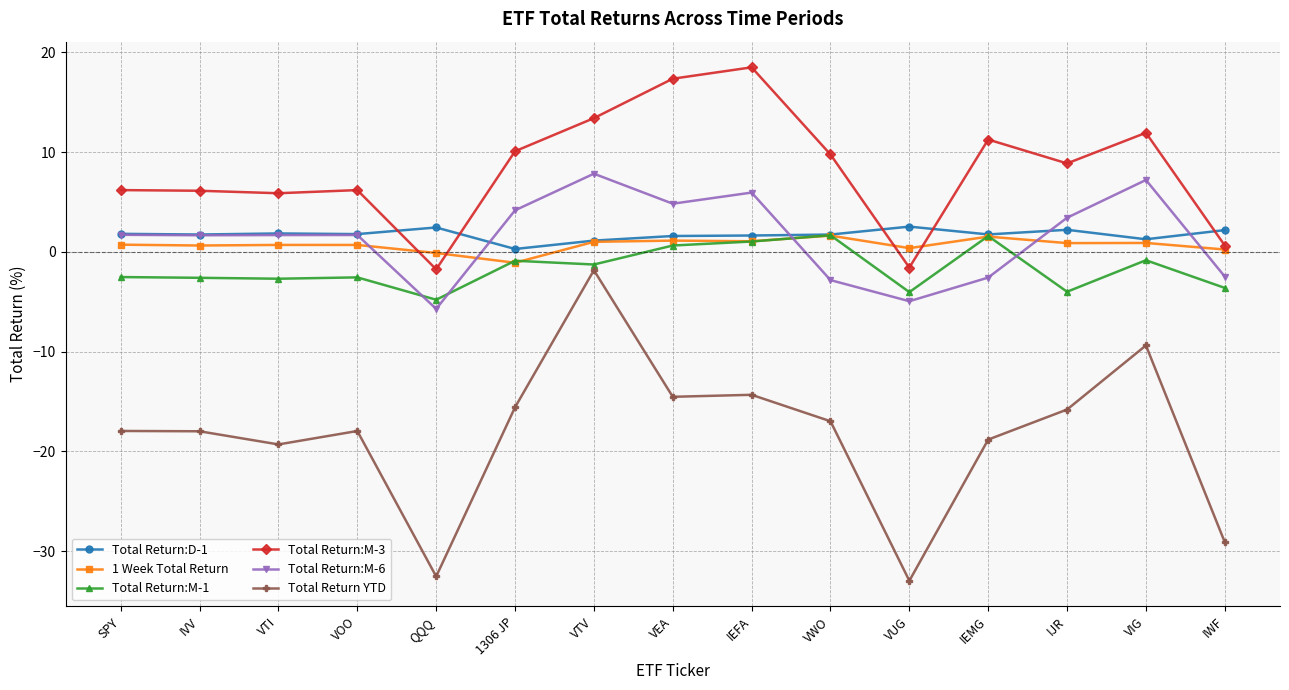

True or false: Total Return:M-3 has a value of 11.9 at VIG.

True